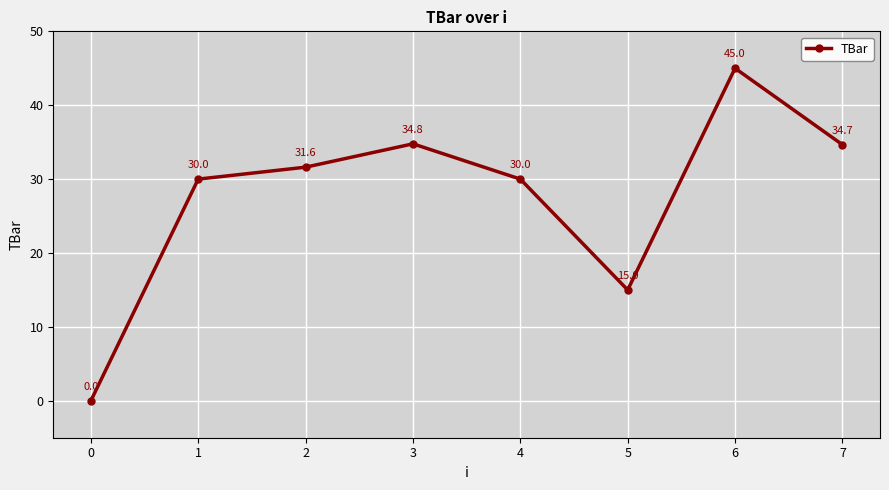

What value does the data have at 3?

34.8